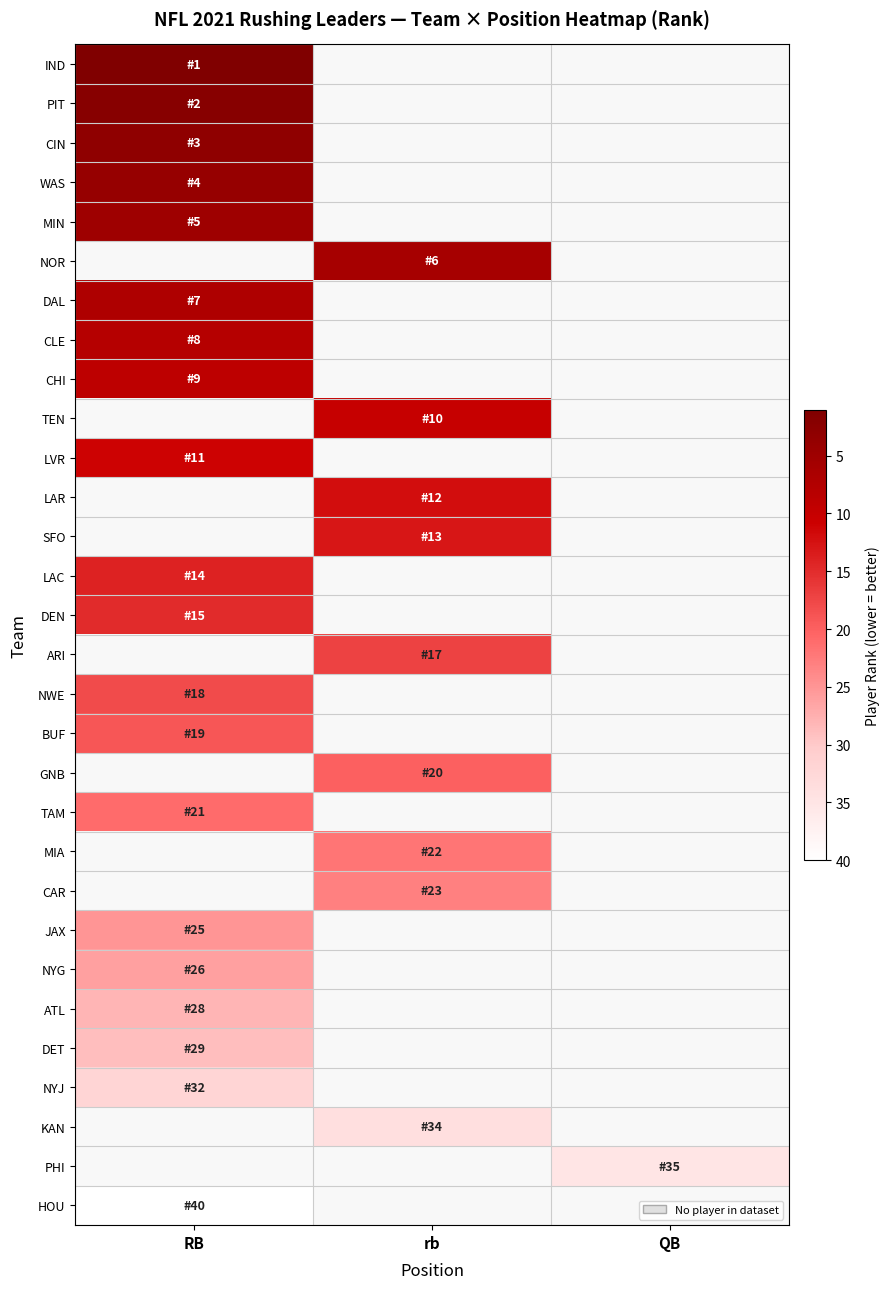

What is the maximum value shown in the chart?

40.0